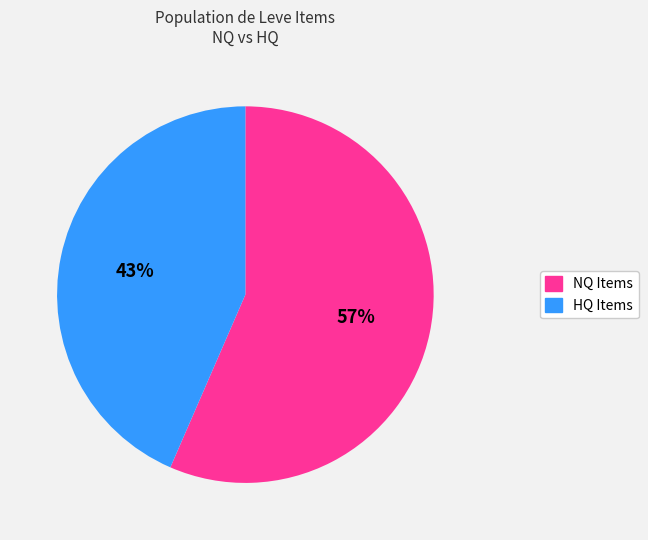

What is the ratio of the value at NQ Items to the value at HQ Items?

1.3